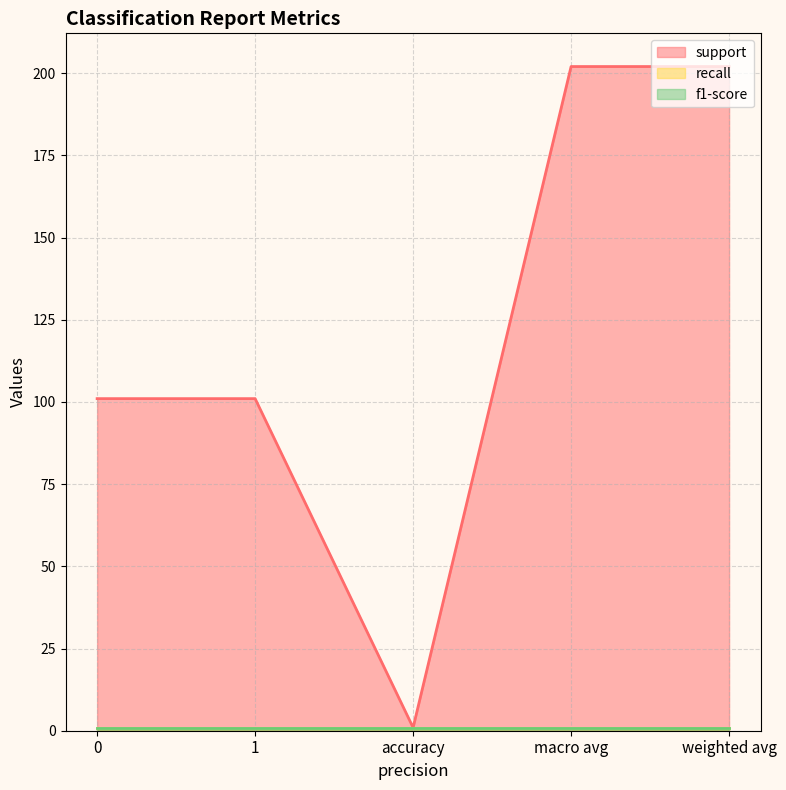

How many interior local valleys does the support series have?

1